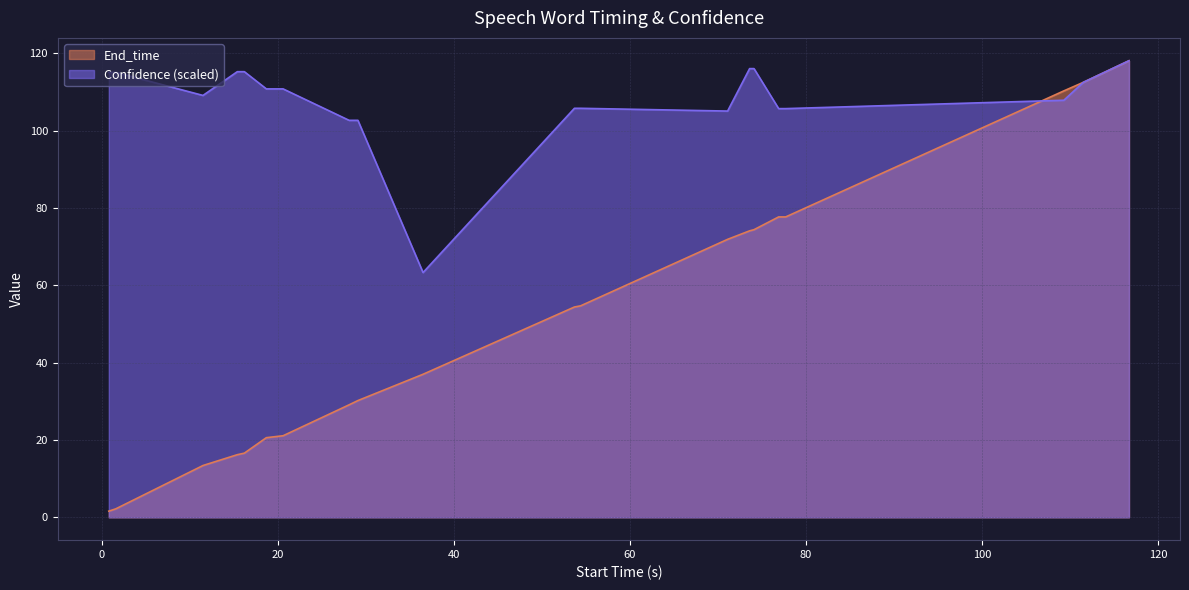

How many data points in Confidence are above 110?

10